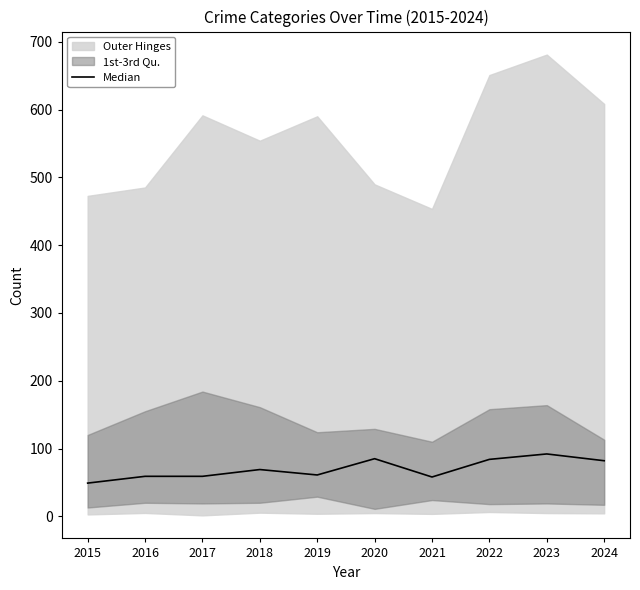

Where is the first local minimum?

2019